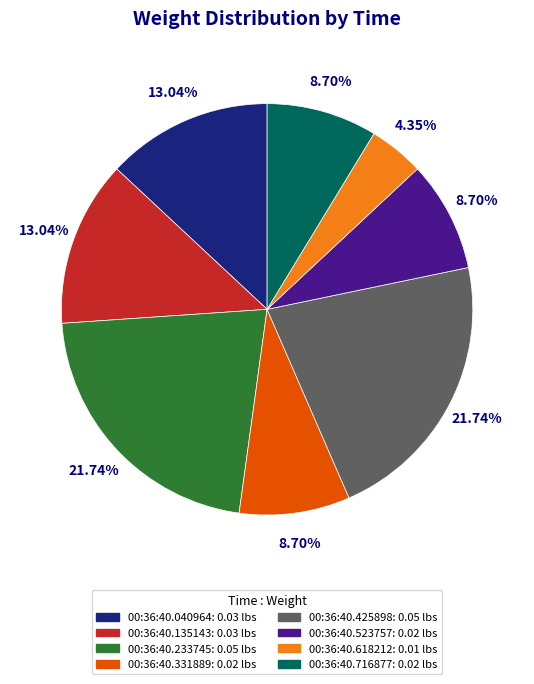

Is there a majority slice in this chart?

No